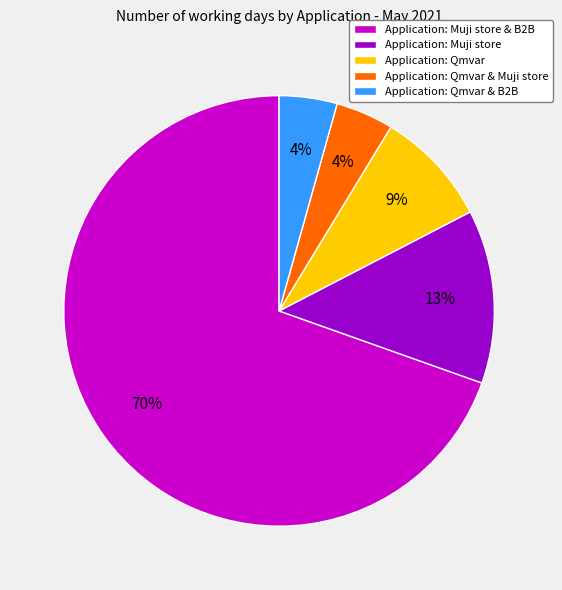

Do Application: Muji store and Application: Qmvar together represent more than half of the pie?

No